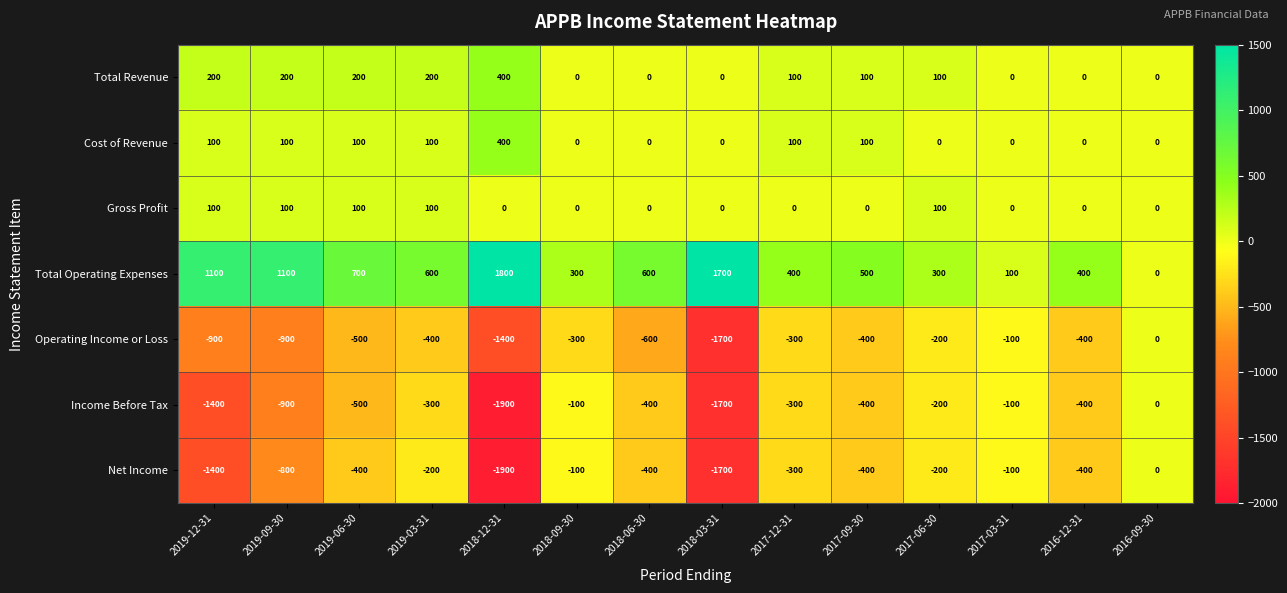

Which category has the highest value across all series?

2018-12-31